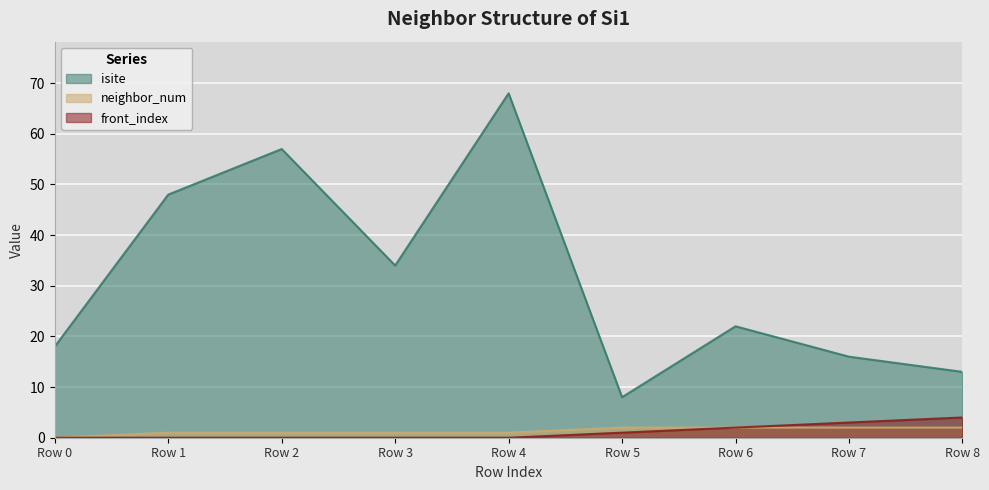

Is it true that isite equals 23 at Row 7?

False